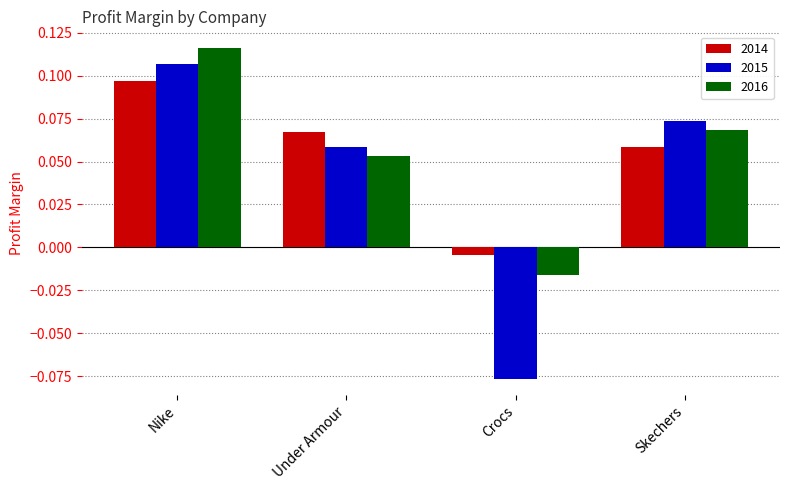

Rank the series at Under Armour from lowest to highest value.

2016, 2015, 2014